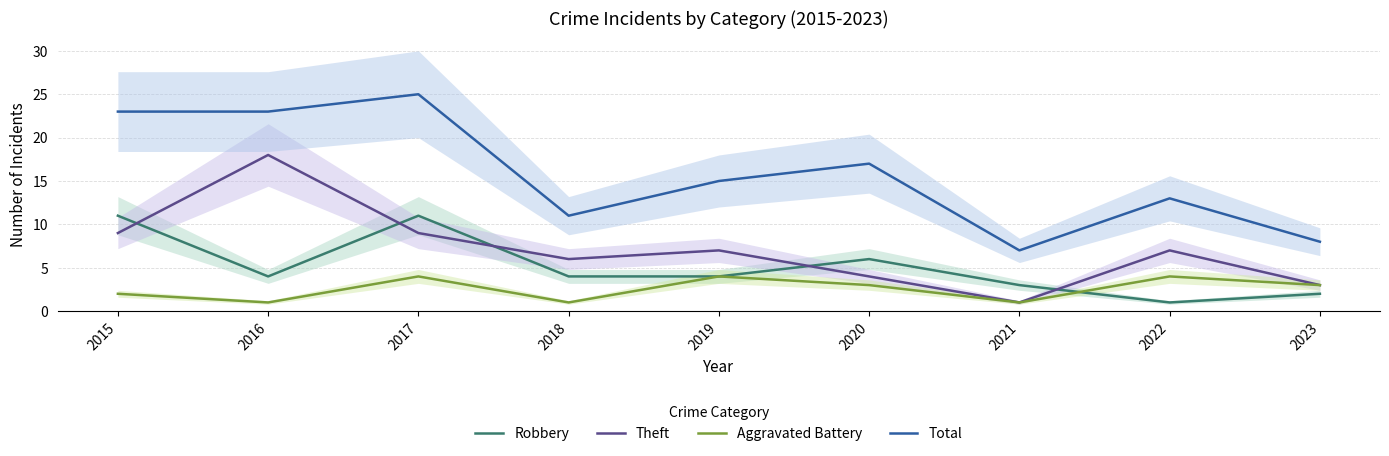

Reading right to left, what are all the values shown in this chart?

Robbery: 2	1	3	6	4	4	11	4	11
Theft: 3	7	1	4	7	6	9	18	9
Aggravated Battery: 3	4	1	3	4	1	4	1	2
Total: 8	13	7	17	15	11	25	23	23